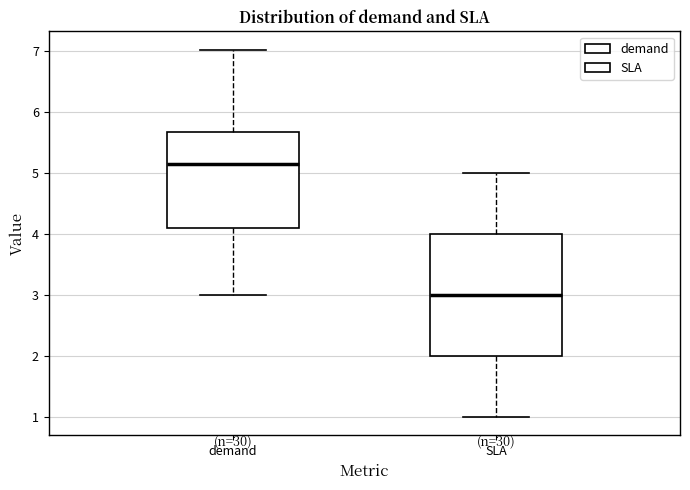

Reading left to right, transcribe this box plot: for each box, give where its median line is, the range the box spans, and where its two whiskers end, as read against the y-axis. The values are not printed on the chart, so give them approximately, as read against the axis.

demand: median 5.1, box 4.1 to 5.7, whiskers 3.0 to 7.0
SLA: median 3.0, box 2.0 to 4.0, whiskers 1.0 to 5.0